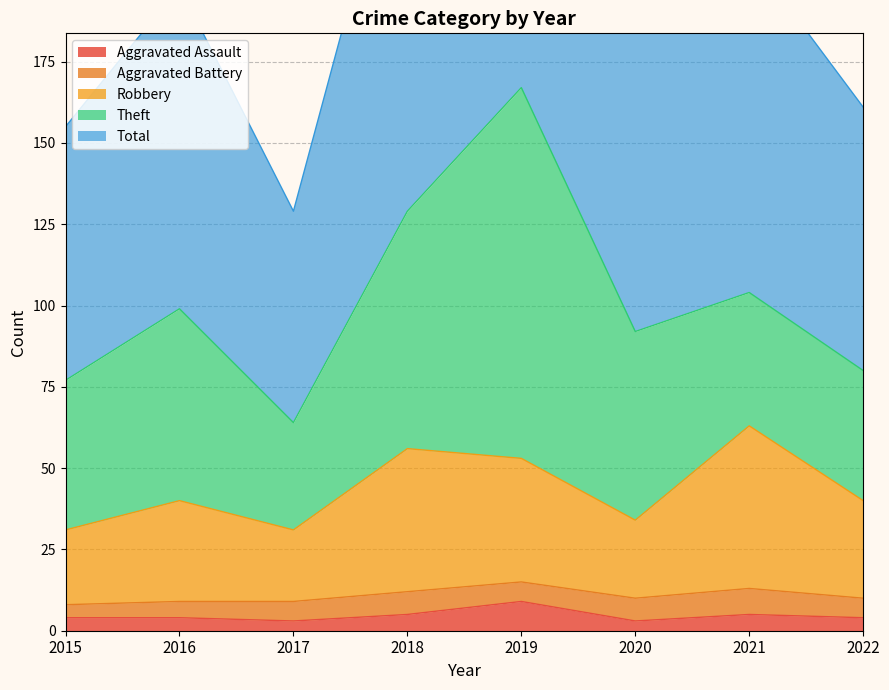

At which label does Aggravated Assault reach its peak?

2019